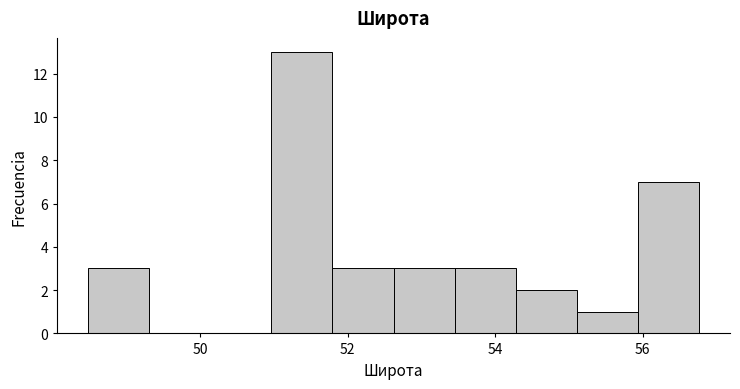

How tall is the bar that spans 51.8 to 52.6 on the x-axis? Neither the bar edges nor the heights are printed on the chart, so give them approximately, as read against the axes.

3